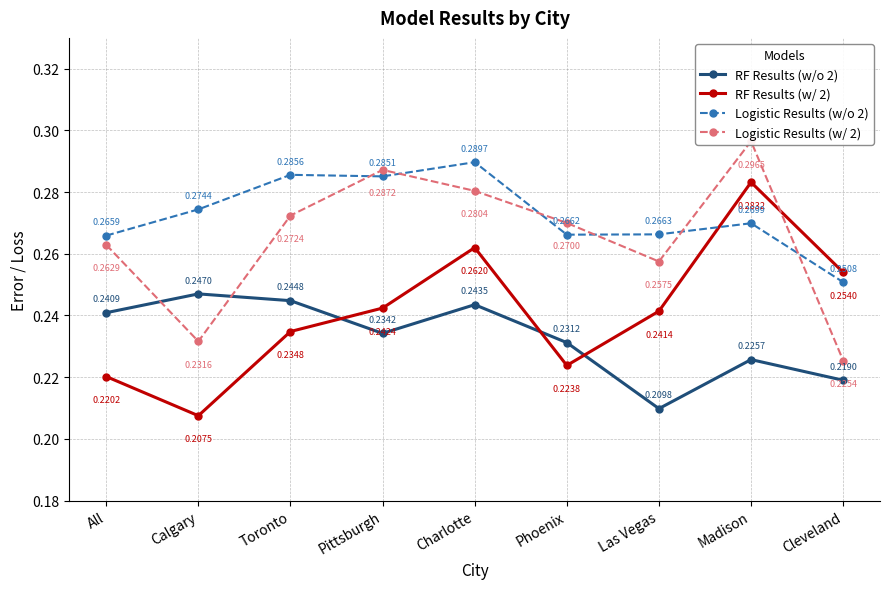

At which category is the sum across all series the highest?

Charlotte